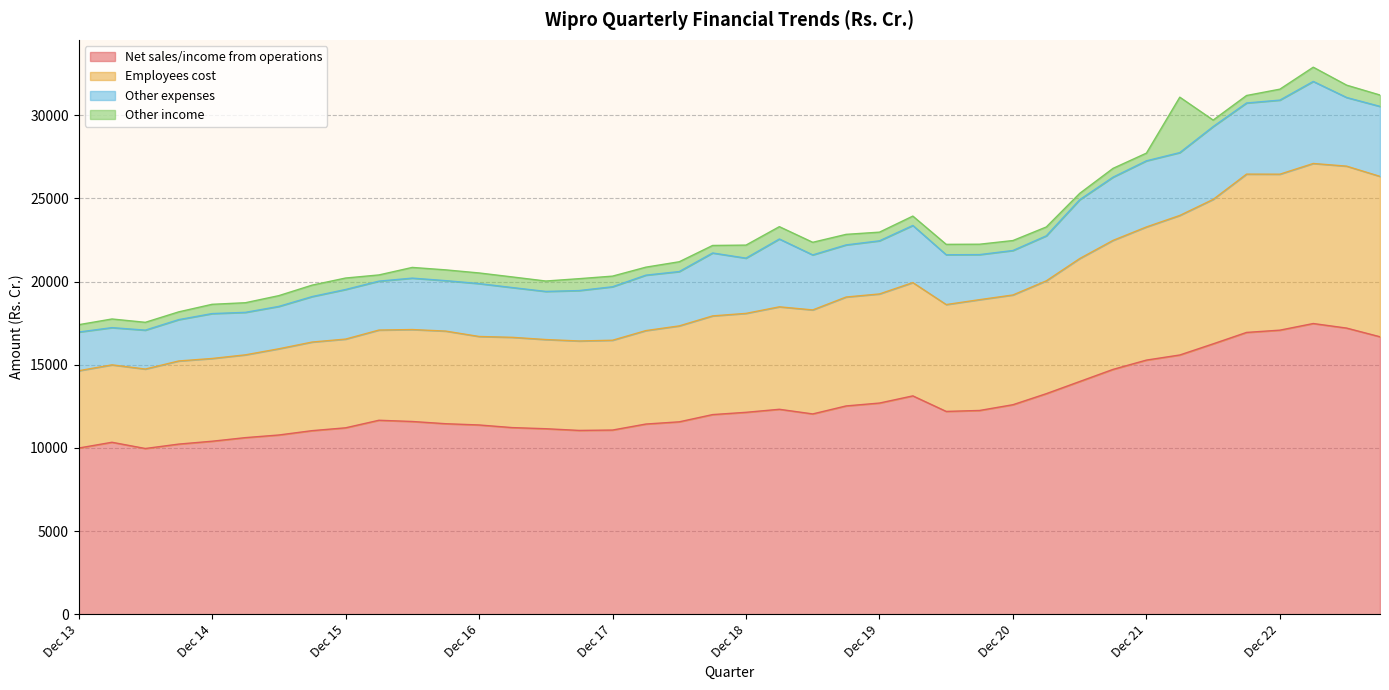

What is the label of the 10th point from the right?

Jun 21